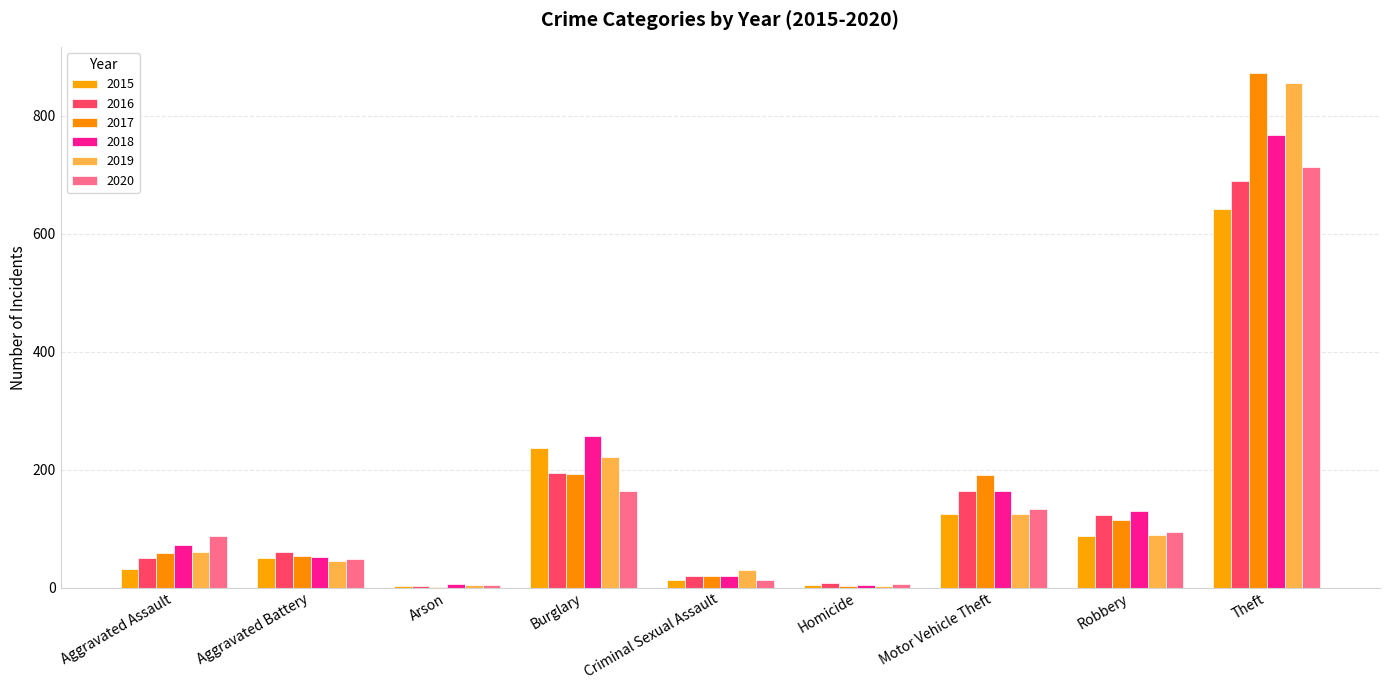

How many data points does each series have?

9